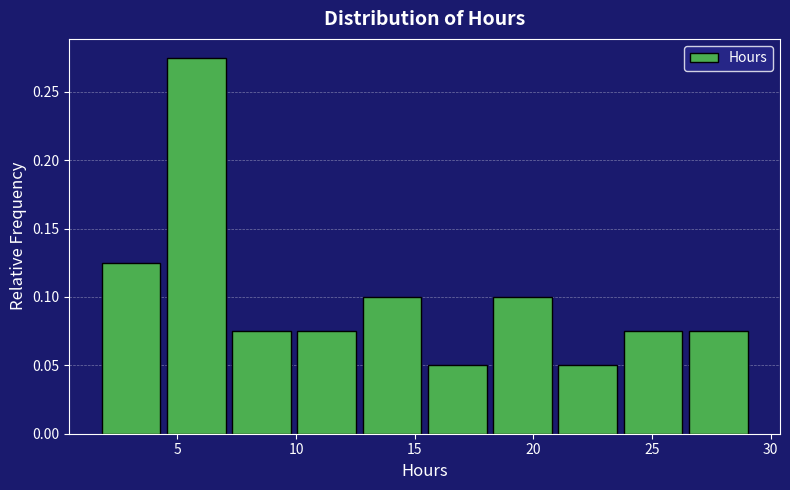

Reading left to right, list every bar in this chart as the range it spans on the x-axis followed by its height. Neither the bar edges nor the heights are printed on the chart, so give them approximately, as read against the axes.

1.5 to 4.5: 0.125
4.5 to 7.0: 0.275
7.0 to 10.0: 0.075
10.0 to 12.5: 0.075
12.5 to 15.5: 0.100
15.5 to 18.0: 0.050
18.0 to 21.0: 0.100
21.0 to 23.5: 0.050
23.5 to 26.5: 0.075
26.5 to 29.0: 0.075